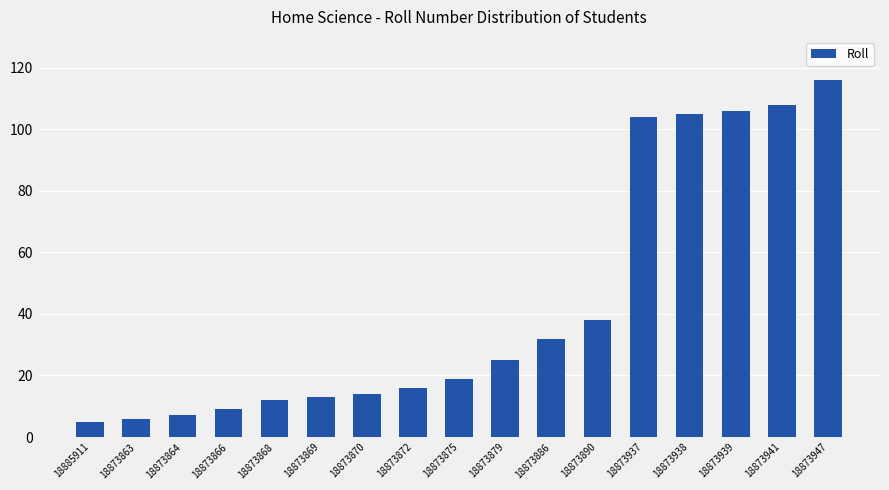

Which category has the highest value across all series?

18873947